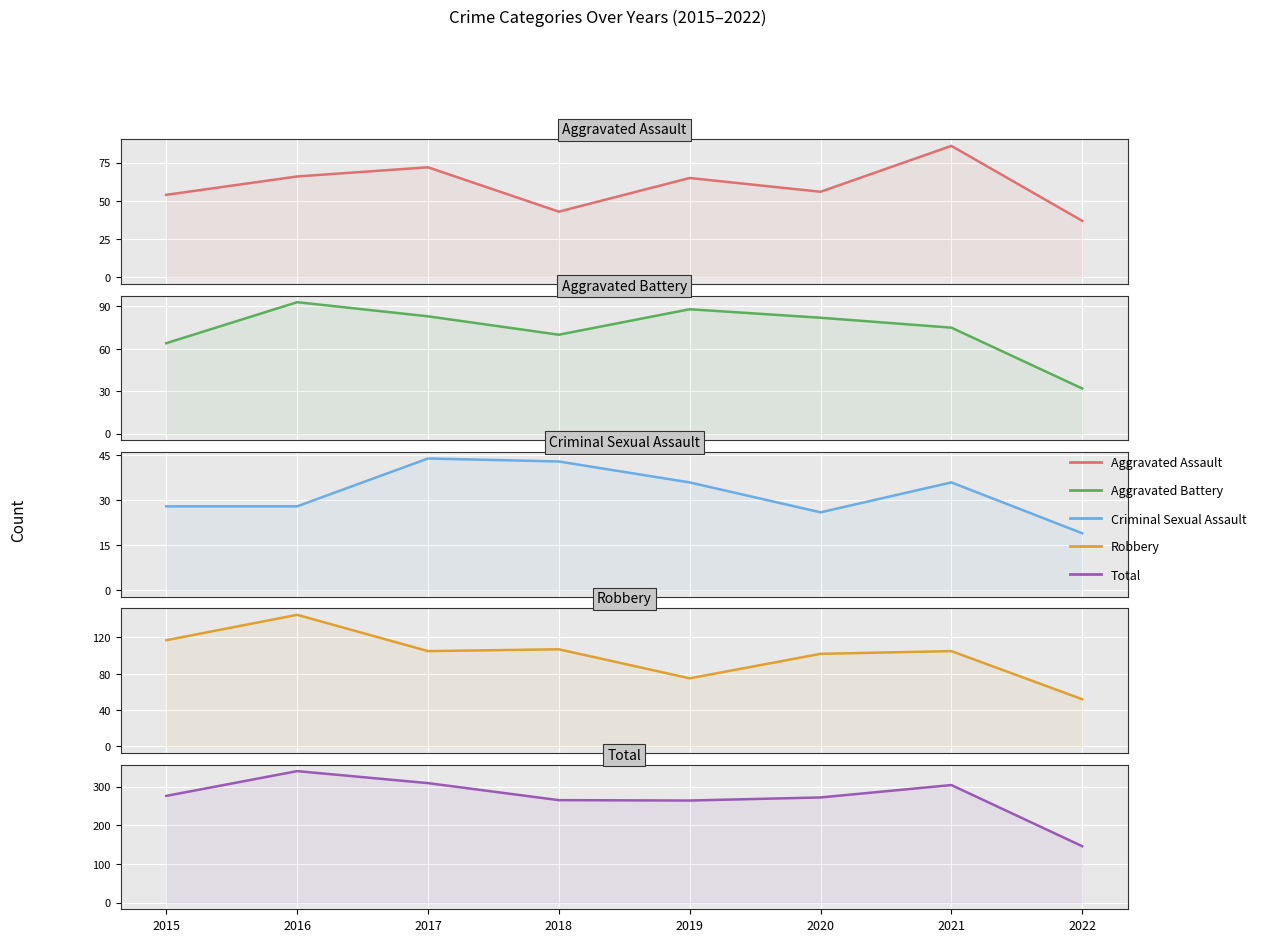

How many data points in Criminal Sexual Assault are above 36?

2